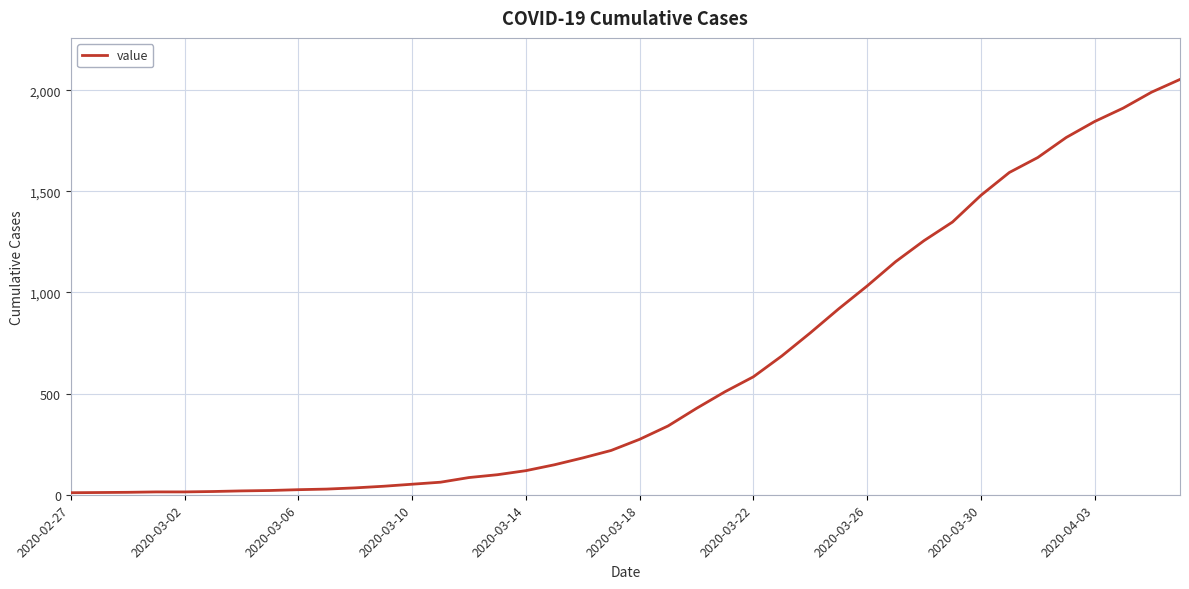

How many series are shown in this chart?

1